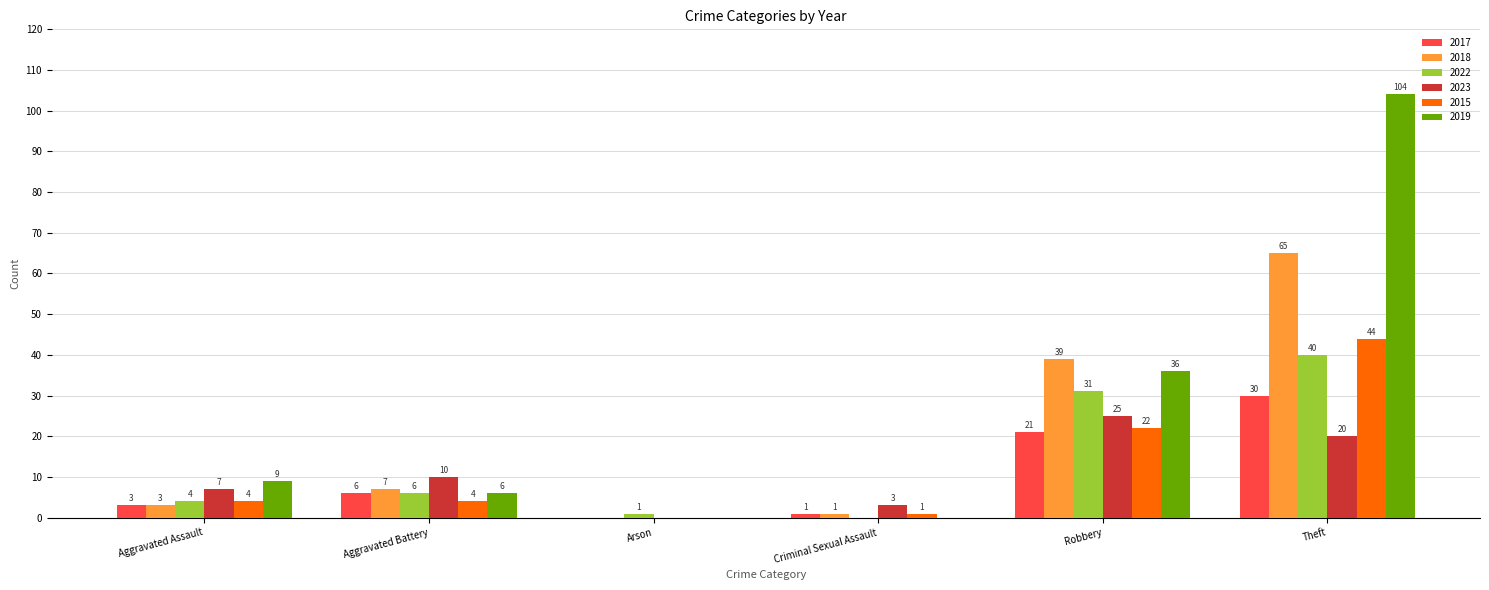

Where is 2015 nearest to the value 22?

Robbery